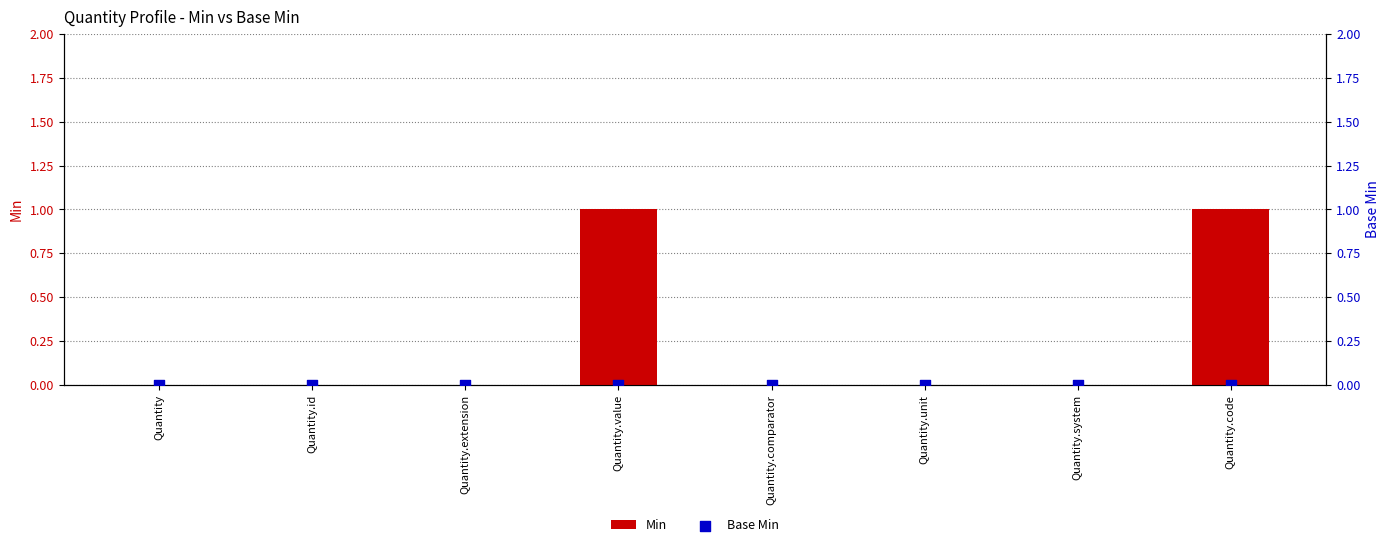

What are all the series names shown in the legend?

Min, Base Min